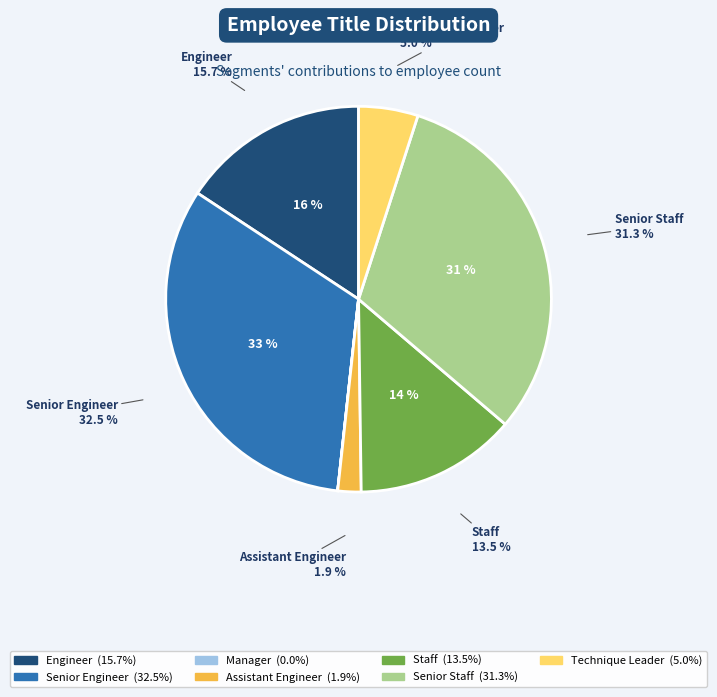

Which has a higher value, Manager or Senior Staff?

Senior Staff